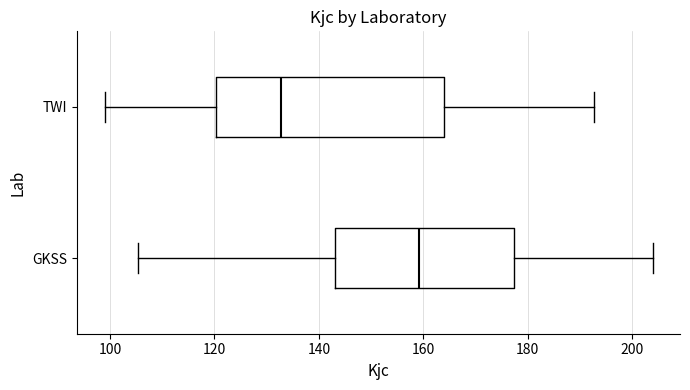

Reading bottom to top, transcribe this box plot: for each box, give where its median line is, the range the box spans, and where its two whiskers end, as read against the x-axis. The values are not printed on the chart, so give them approximately, as read against the axis.

GKSS: median 160, box 144 to 178, whiskers 106 to 204
TWI: median 132, box 120 to 164, whiskers 100 to 192